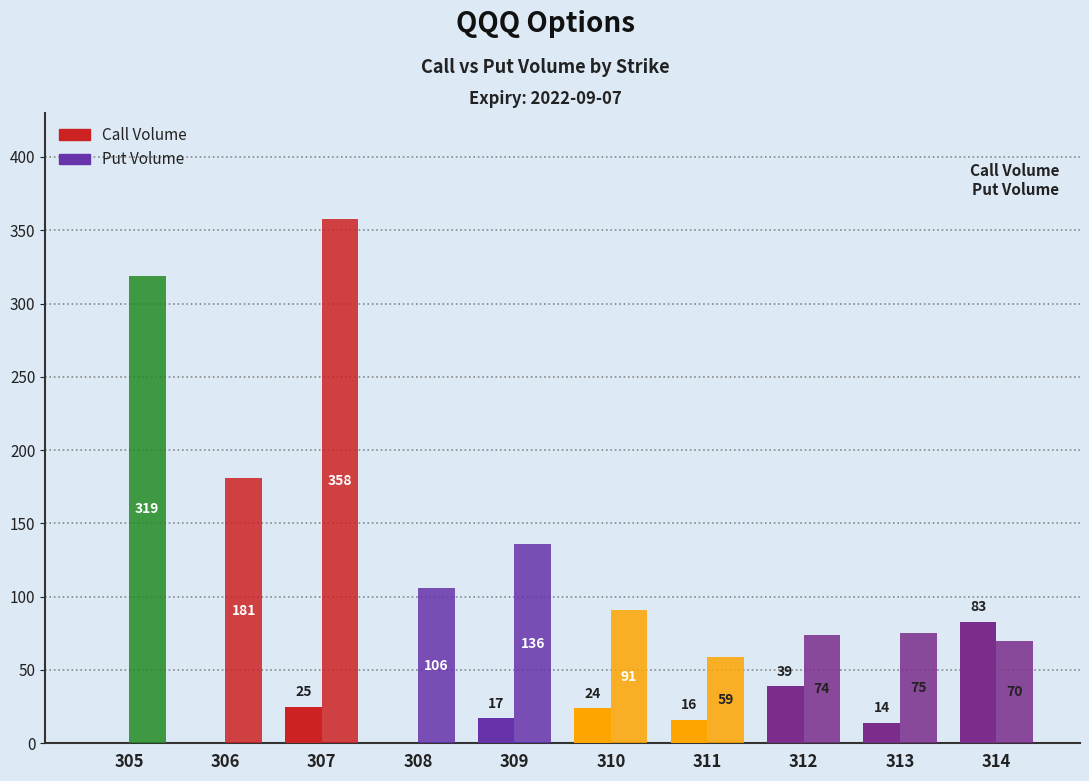

How many distinct data groups are displayed?

2